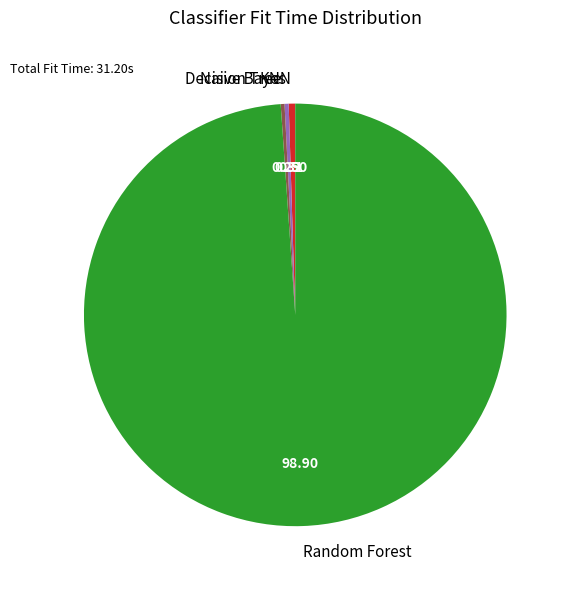

Which category has the biggest portion of the pie?

Random Forest